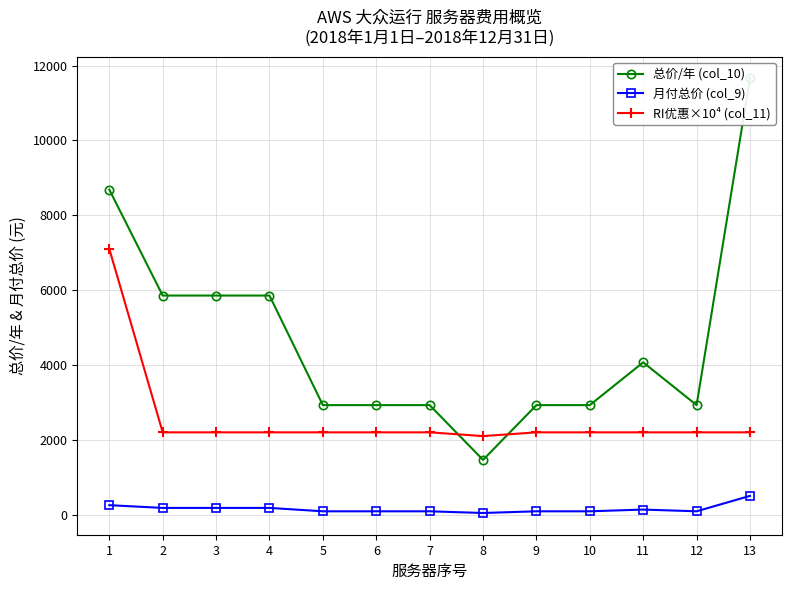

What is the value of the 月付总价 (col_9) point at the 9th from the left?

90.5